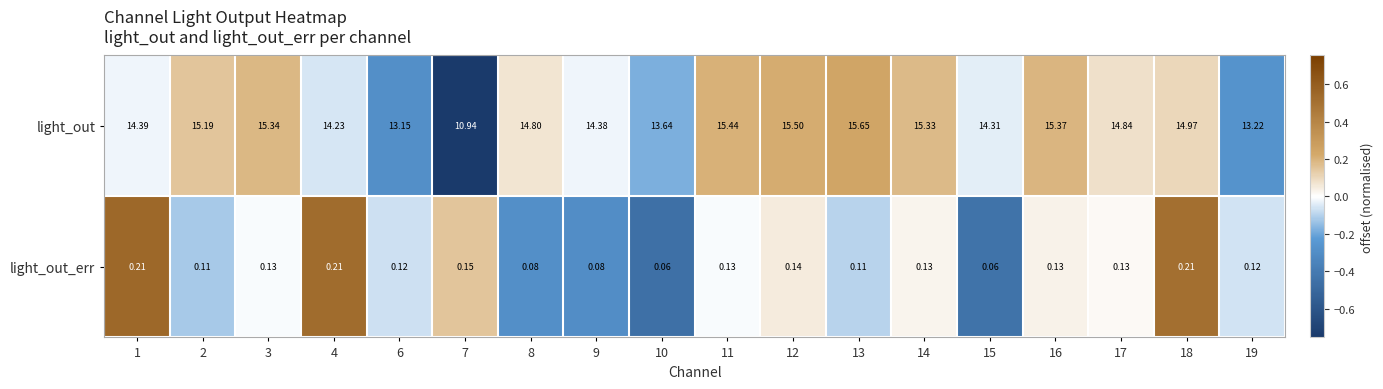

How many data points does each series have?

18